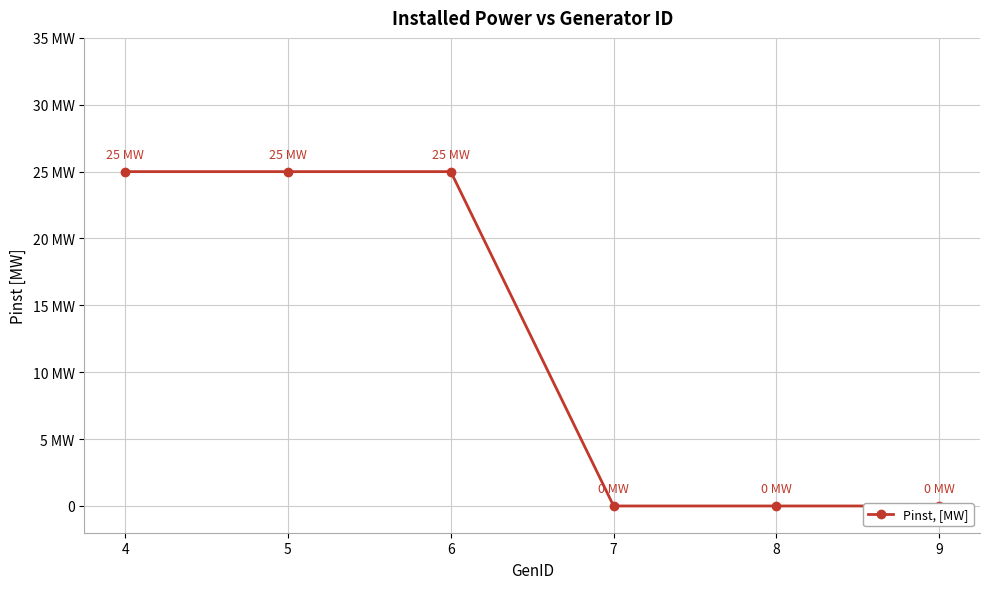

Is it true that the value at 5 is 25?

True